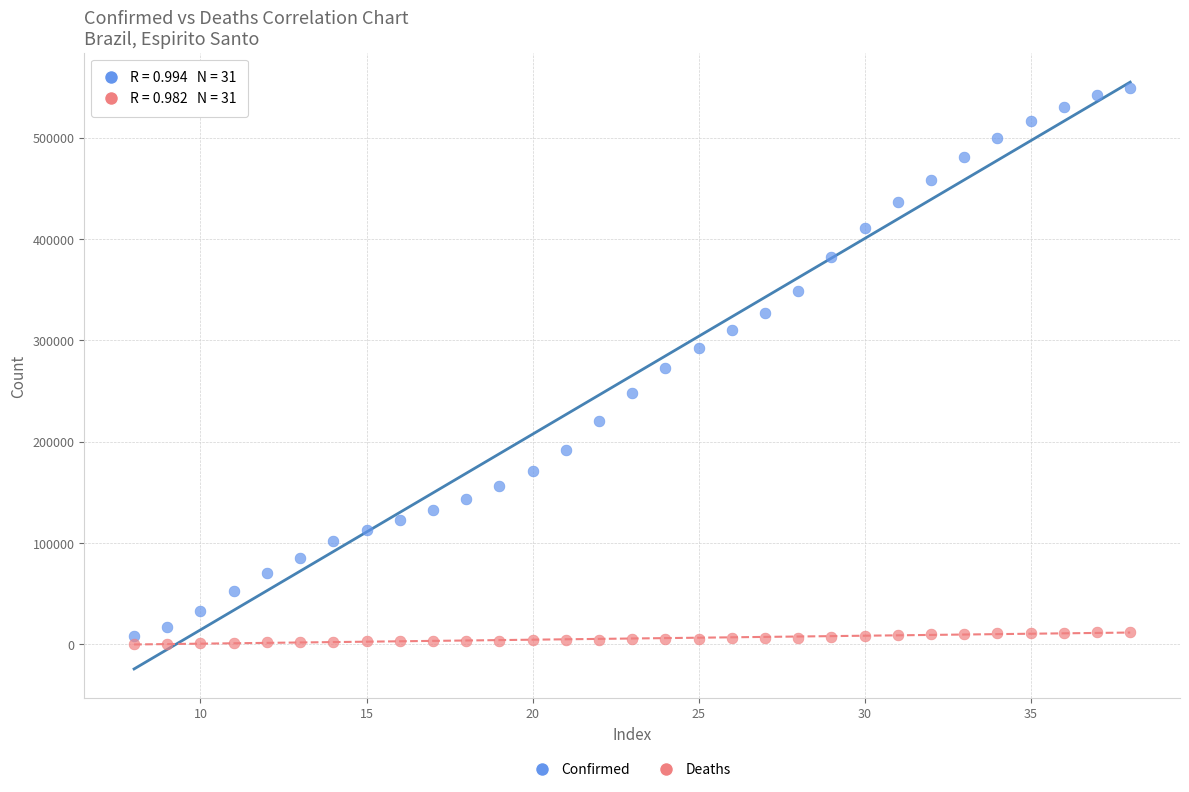

Which series has the largest Y range (max minus min)?

Confirmed